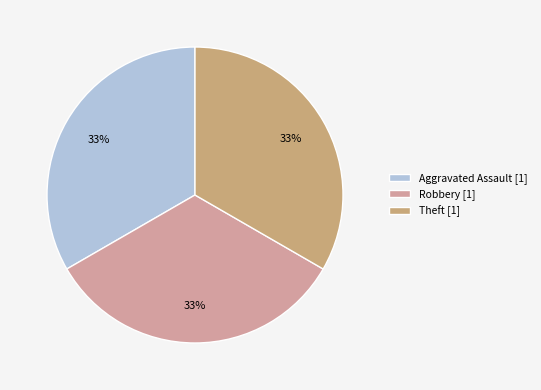

To the nearest percent, what is the difference between the largest and smallest slice percentages?

0%